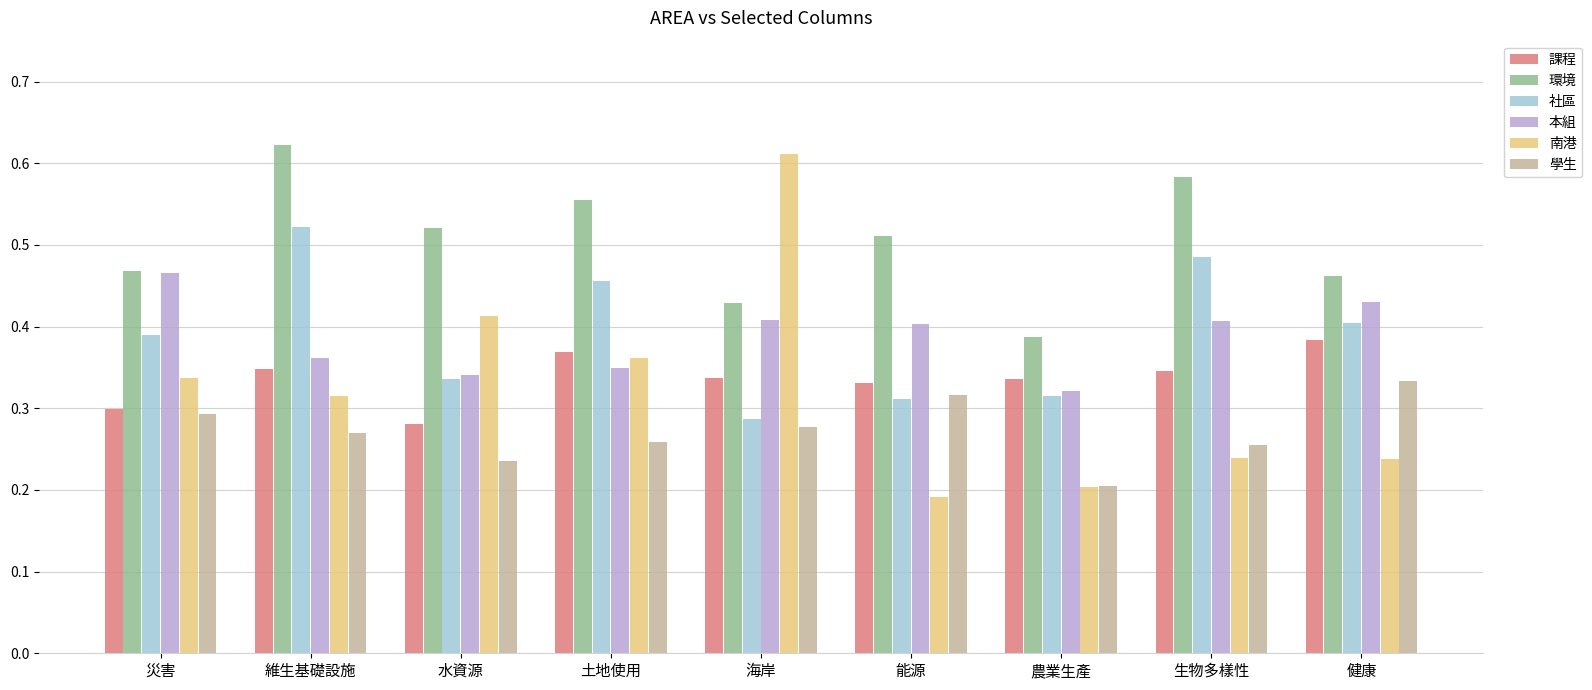

Which series has the widest spread of values?

南港